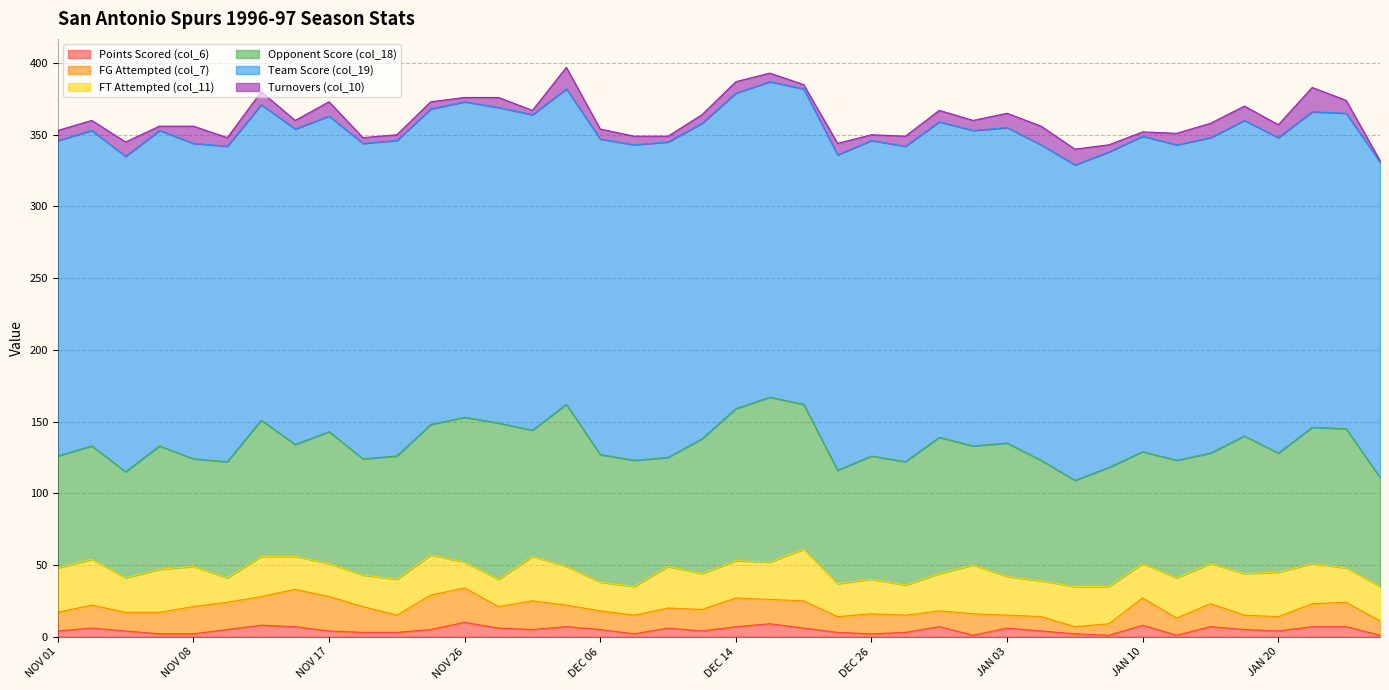

What is the label of the 1st point from the left?

NOV 01